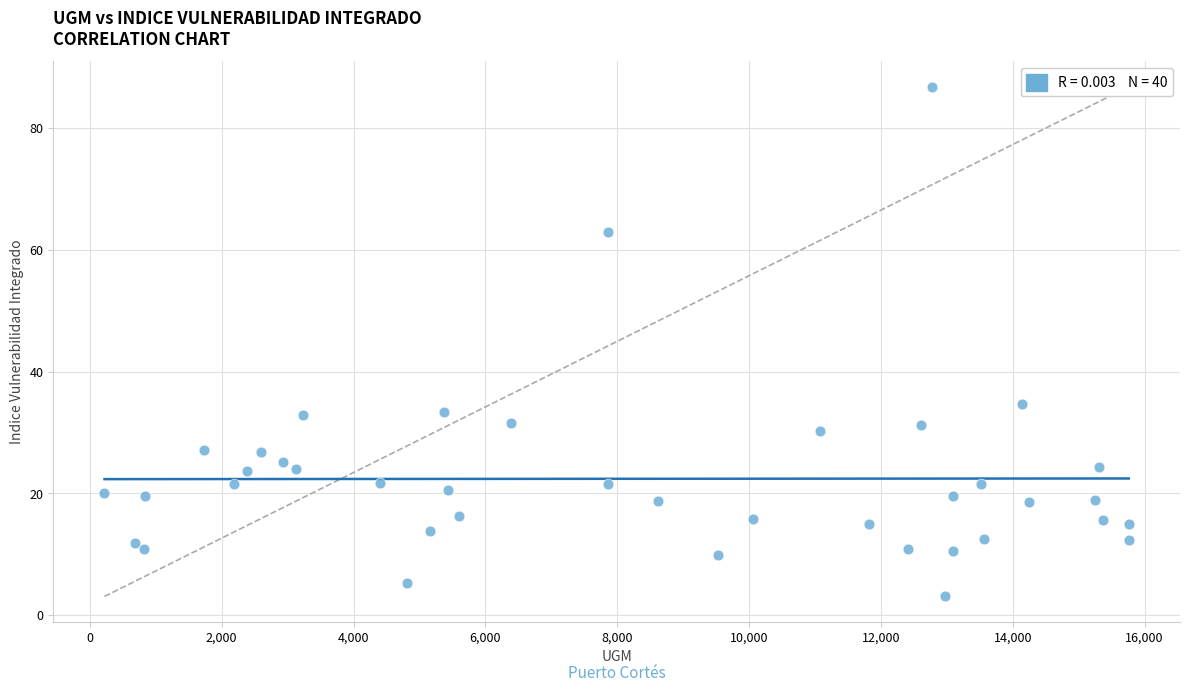

What Y value in the scatter plot is closest to 44?

34.7